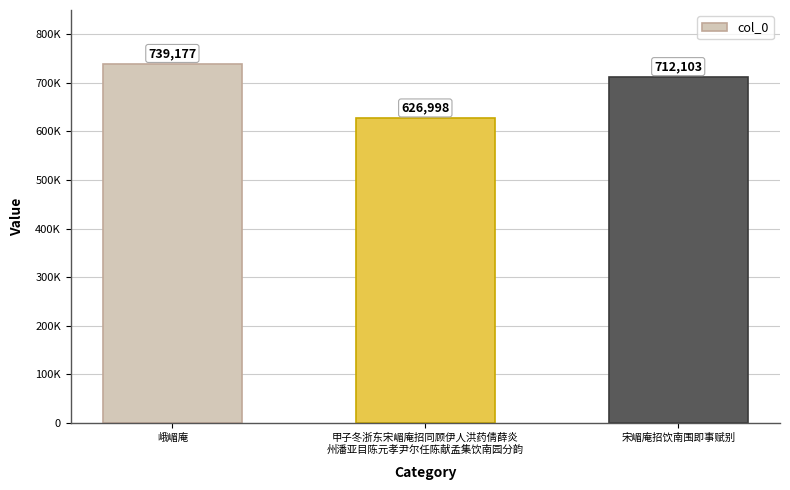

The chart shows a value of 517058 at 峨嵋庵. True or false?

False